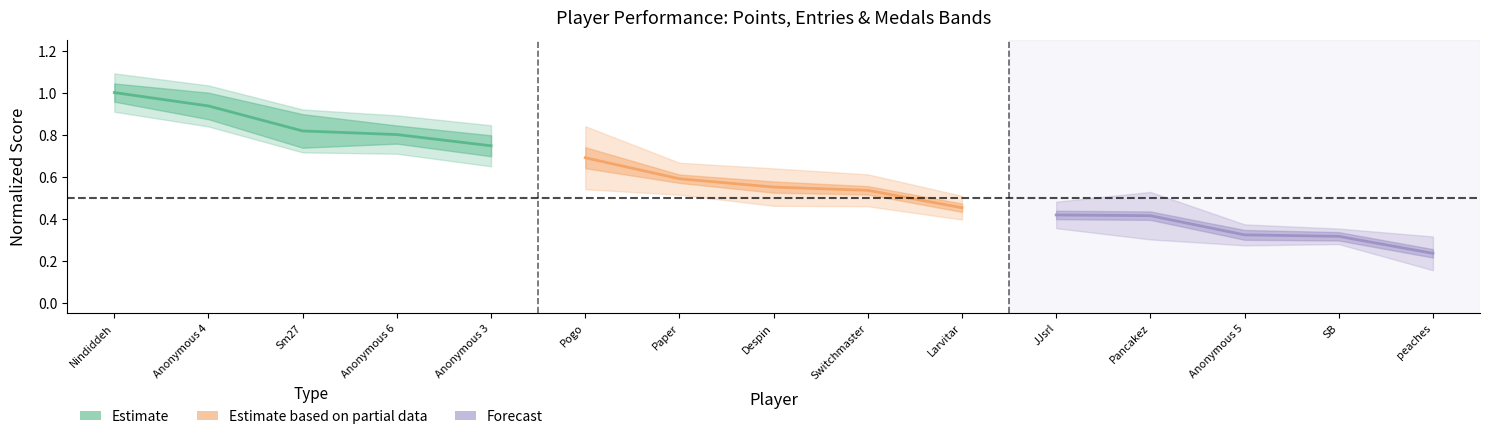

At which category does the chart reach its peak across all series?

Nindiddeh